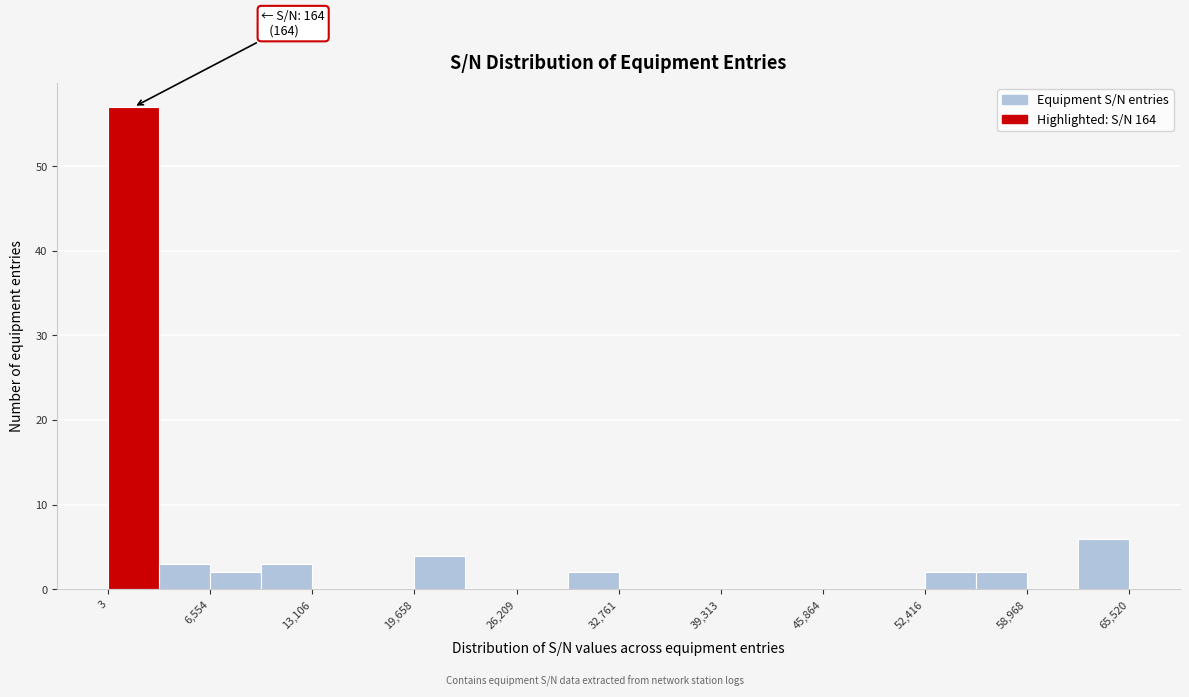

Around what value on the x-axis is the tallest bar? Give the approximate position of its centre, as read against the axis.

2000